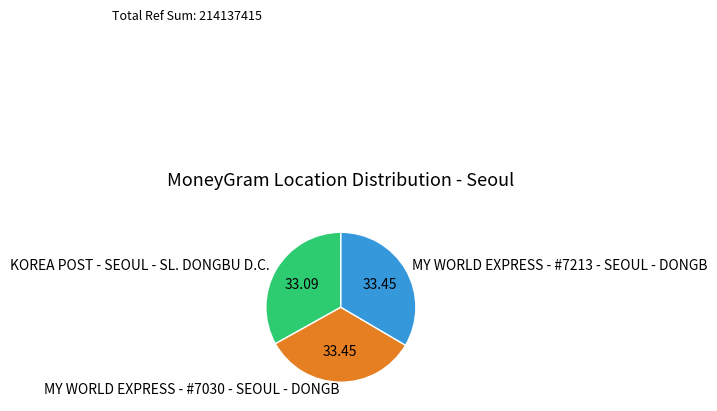

How many segments does this pie chart have?

3